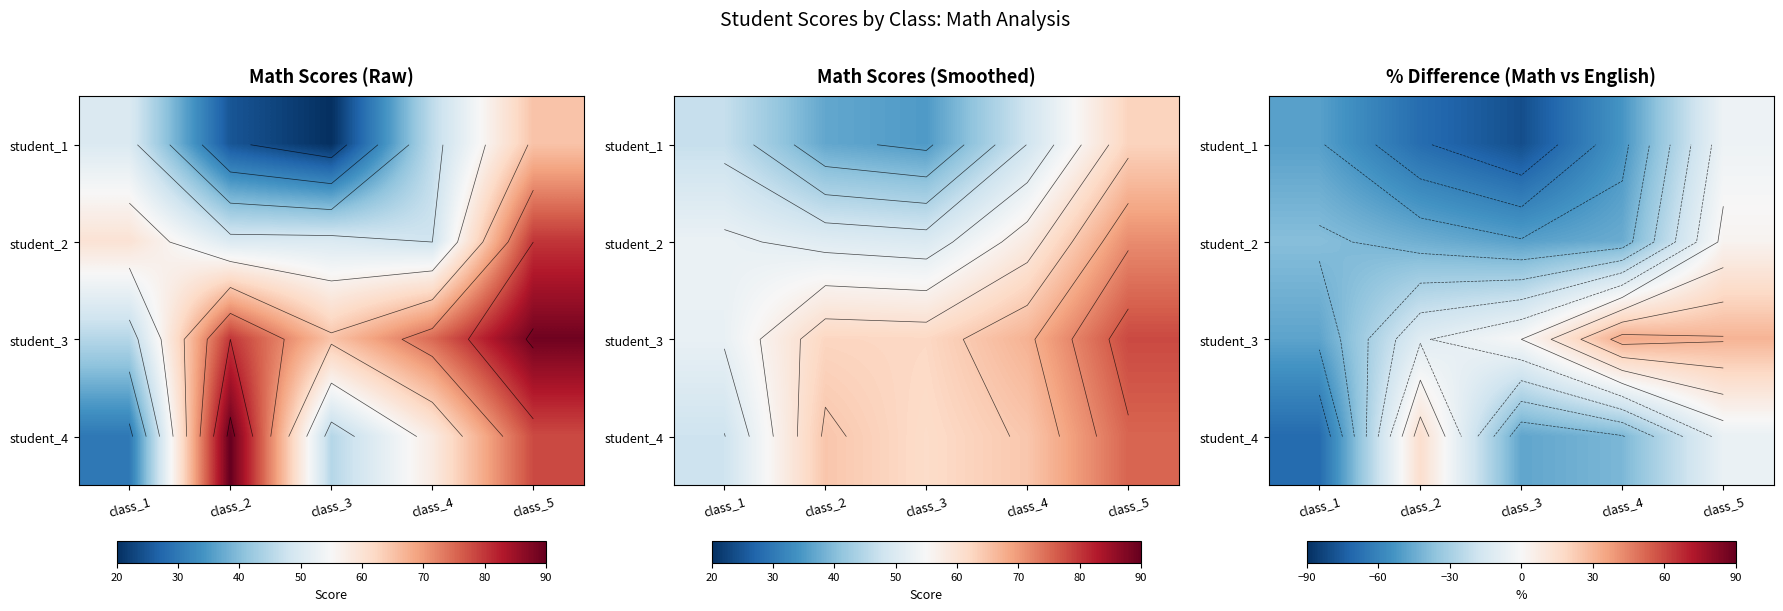

How many data points does each series have?

5